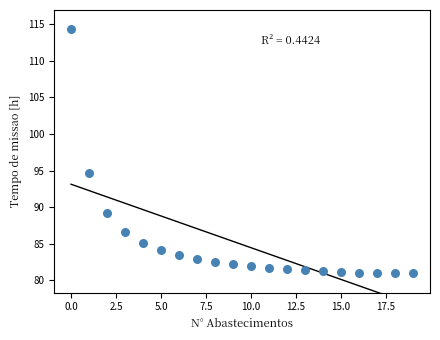

What Y value in the scatter plot is closest to 97?

94.6